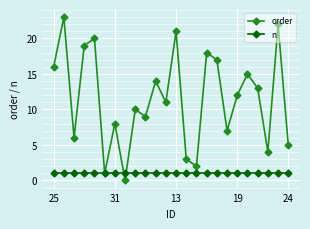

Is this an area chart (filled region under the line)?

No